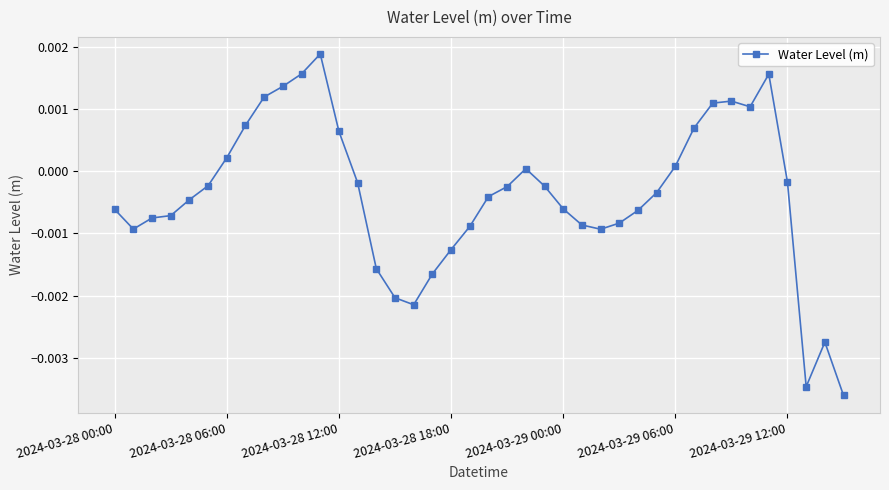

True or false: there are more than 2 points higher than both neighbors.

True